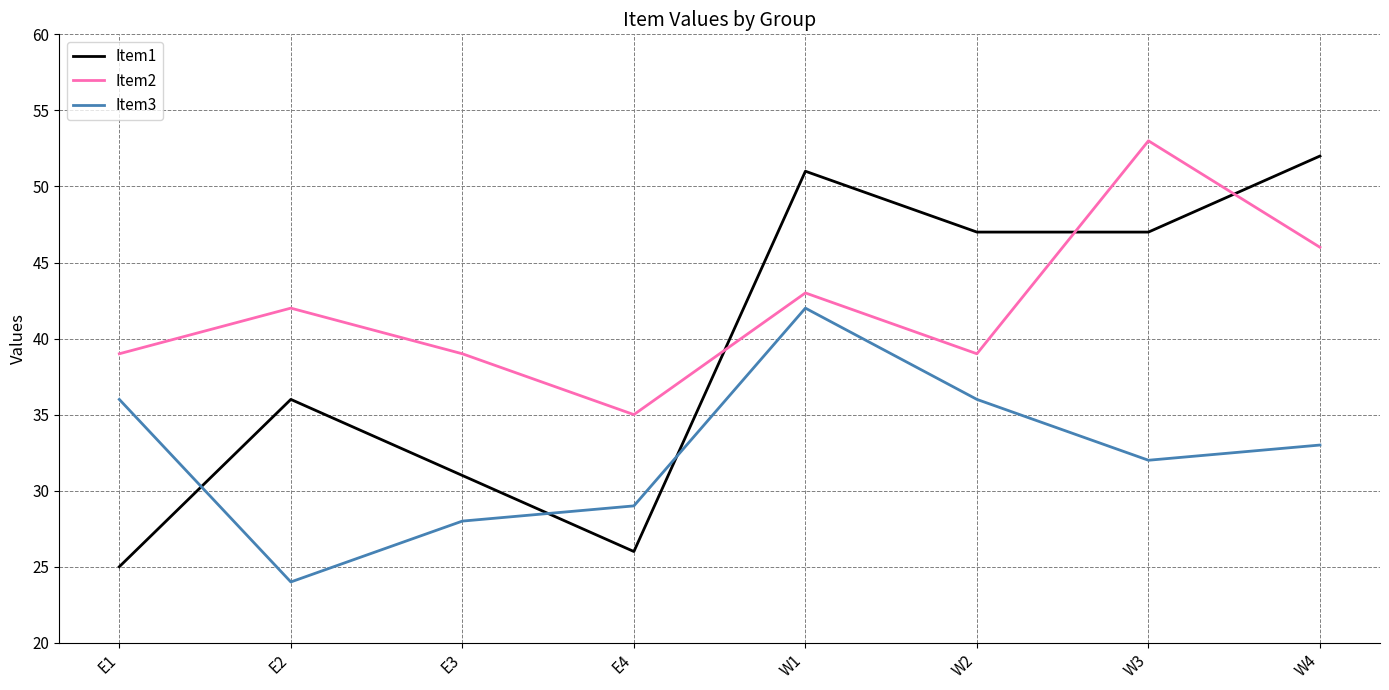

True or false: Item1 and Item2 cross at least once.

True